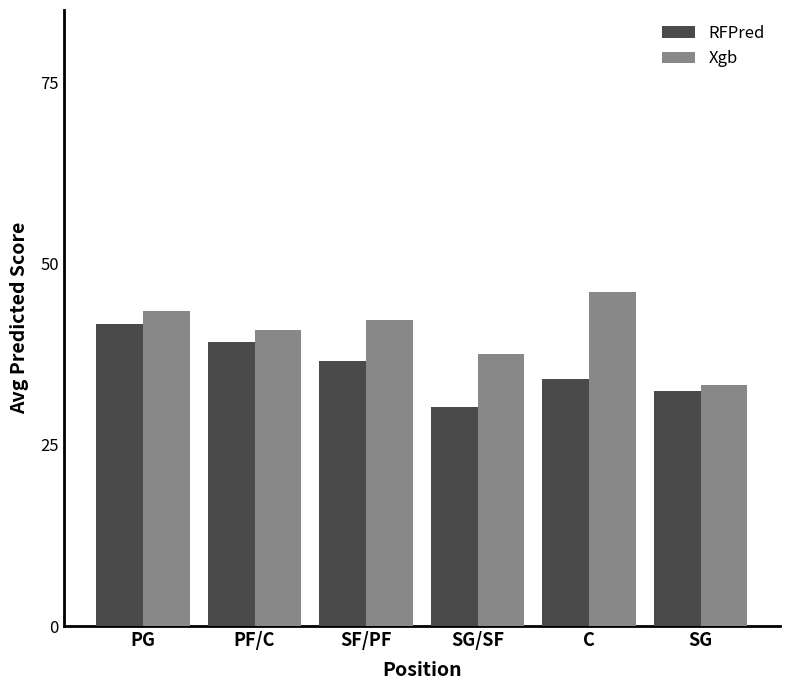

What is the difference between the maximum and minimum values in the RFPred series?

11.4